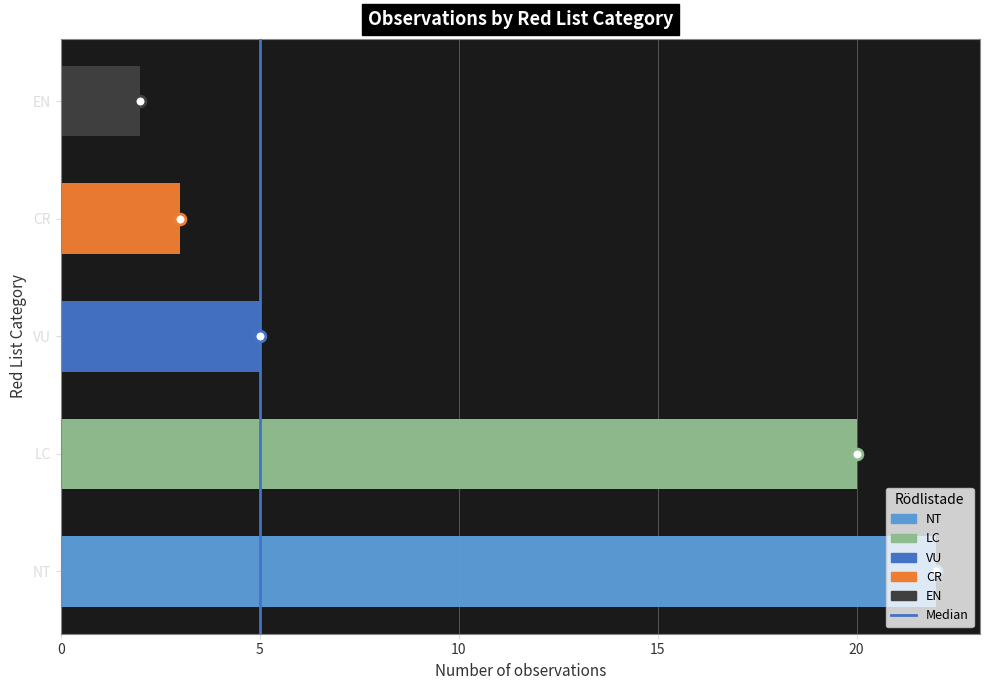

What is the change in value from 0 to 5?

+1